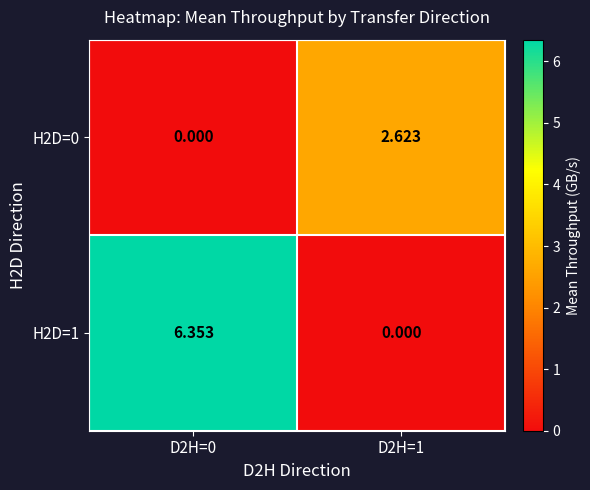

Reading right to left, transcribe all the data shown in this chart.

H2D=0: D2H=1=2.6	D2H=0=0.0
H2D=1: D2H=1=0.0	D2H=0=6.4